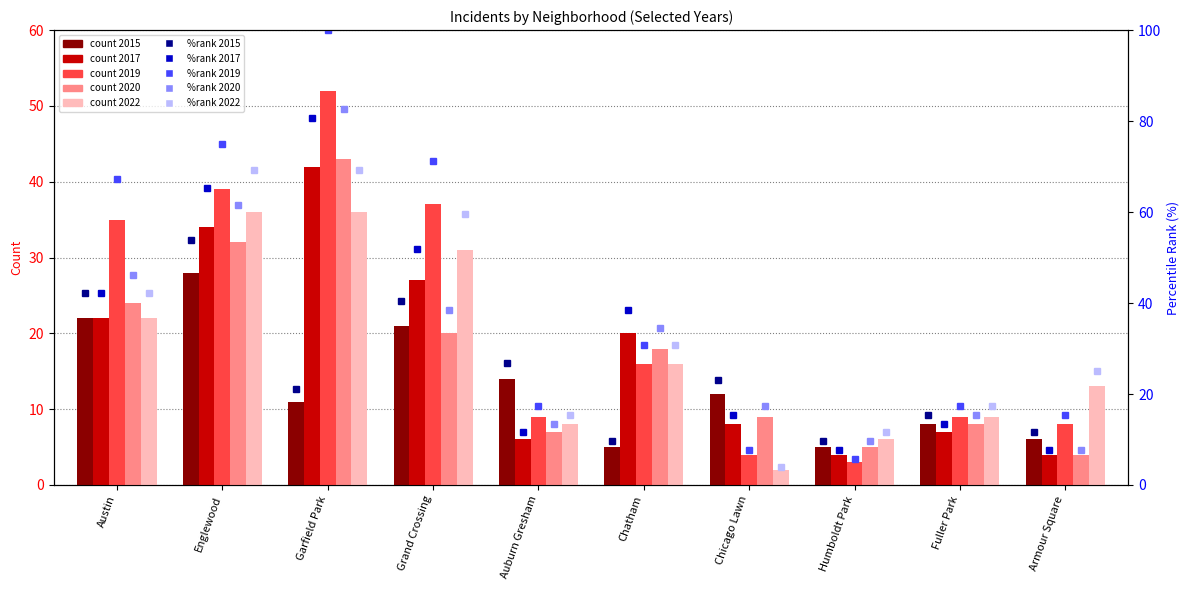

What is the label of the 1st bar from the right?

Armour Square